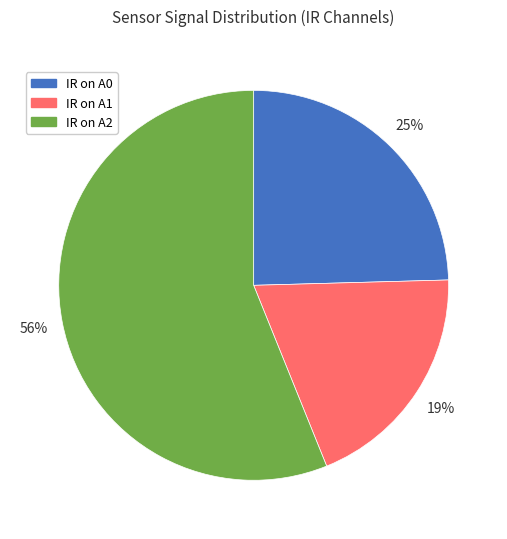

What is the smallest slice in the pie chart?

IR on A1